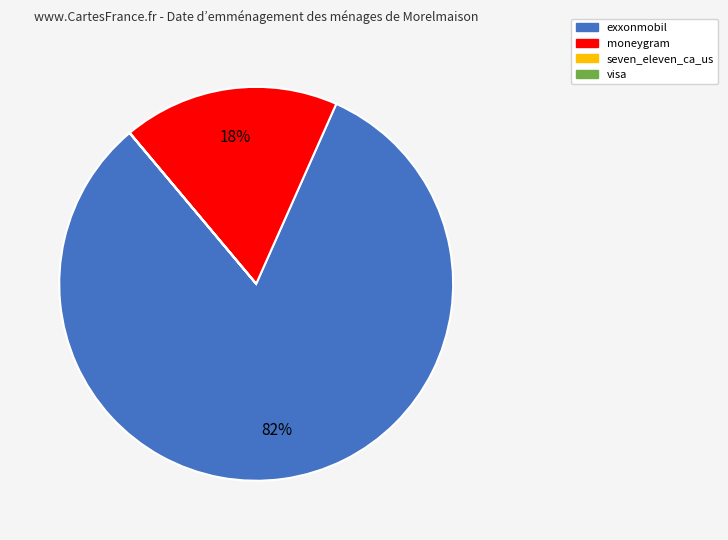

To the nearest percent, what is the difference between the exxonmobil and moneygram slice percentages?

64%